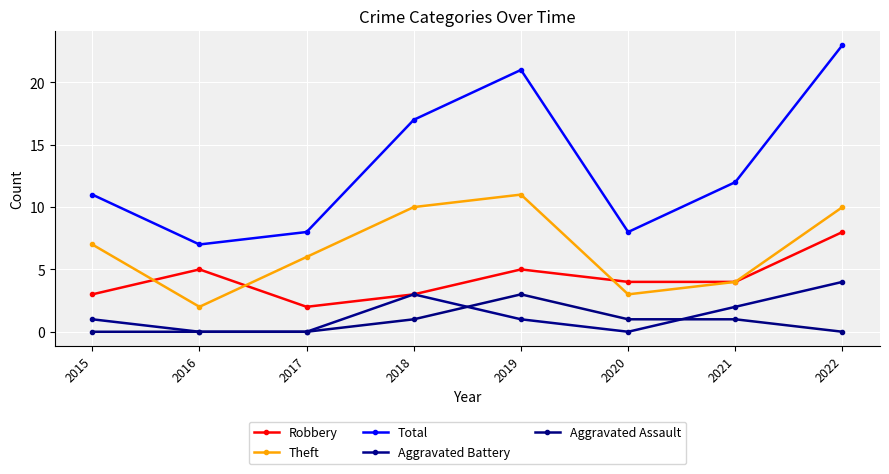

What is the total value across all series at 2017?

16